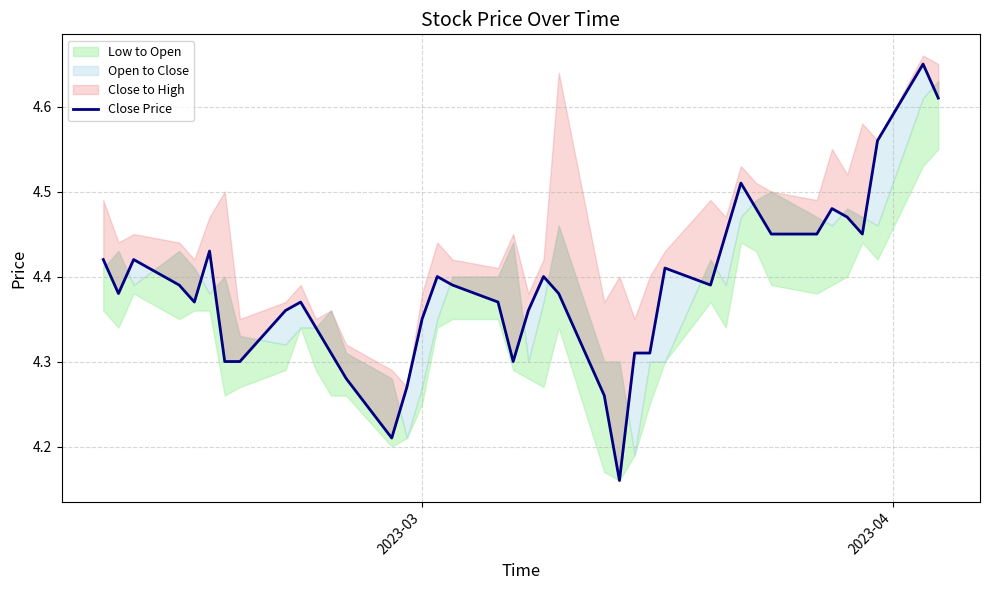

What is the smallest value displayed?

4.2